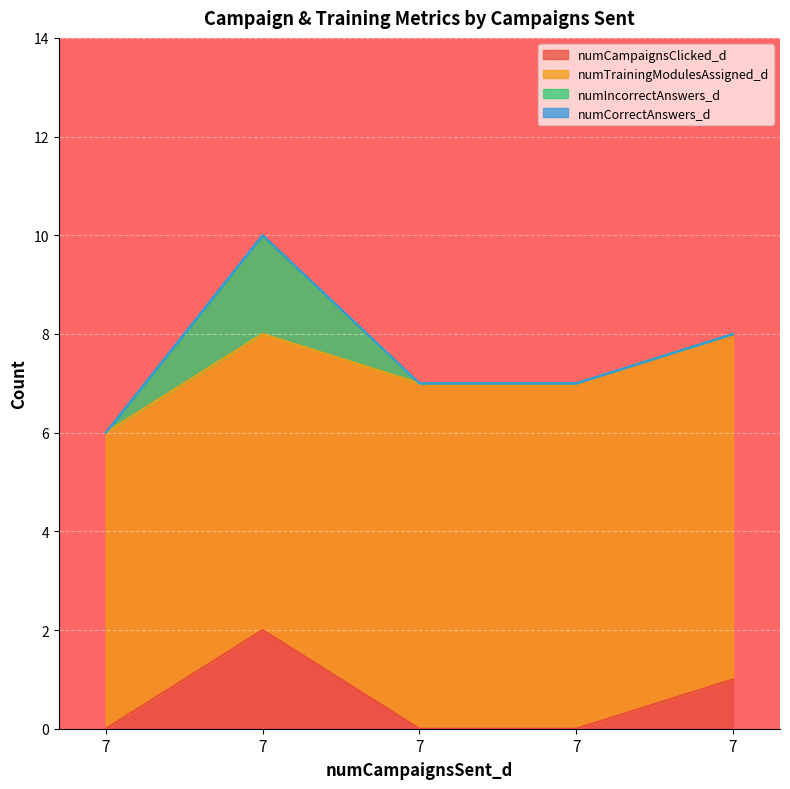

Read the numTrainingModulesAssigned_d value at 7.

6